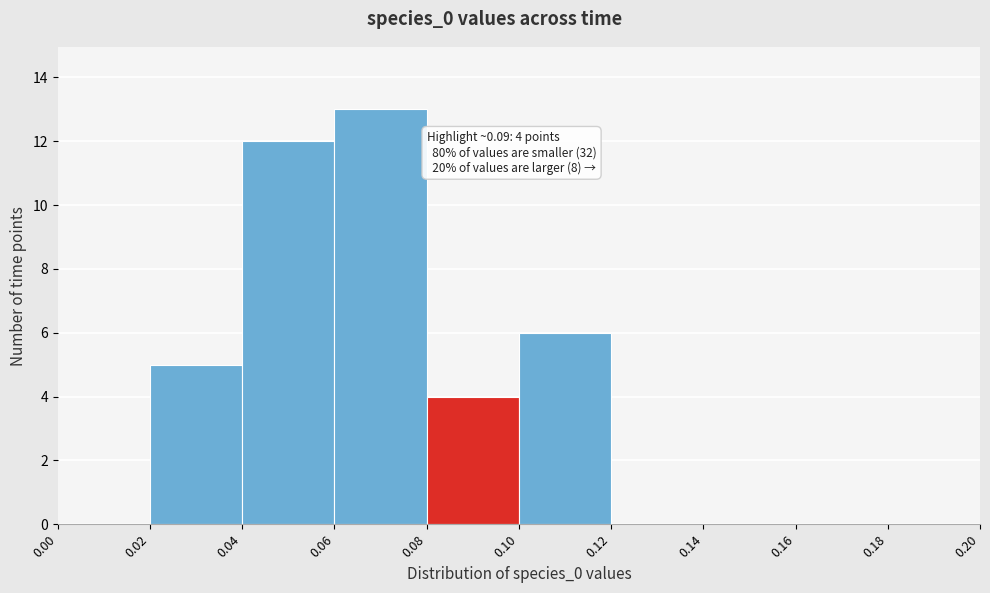

Which range on the x-axis has the tallest bar?

0.06 to 0.08